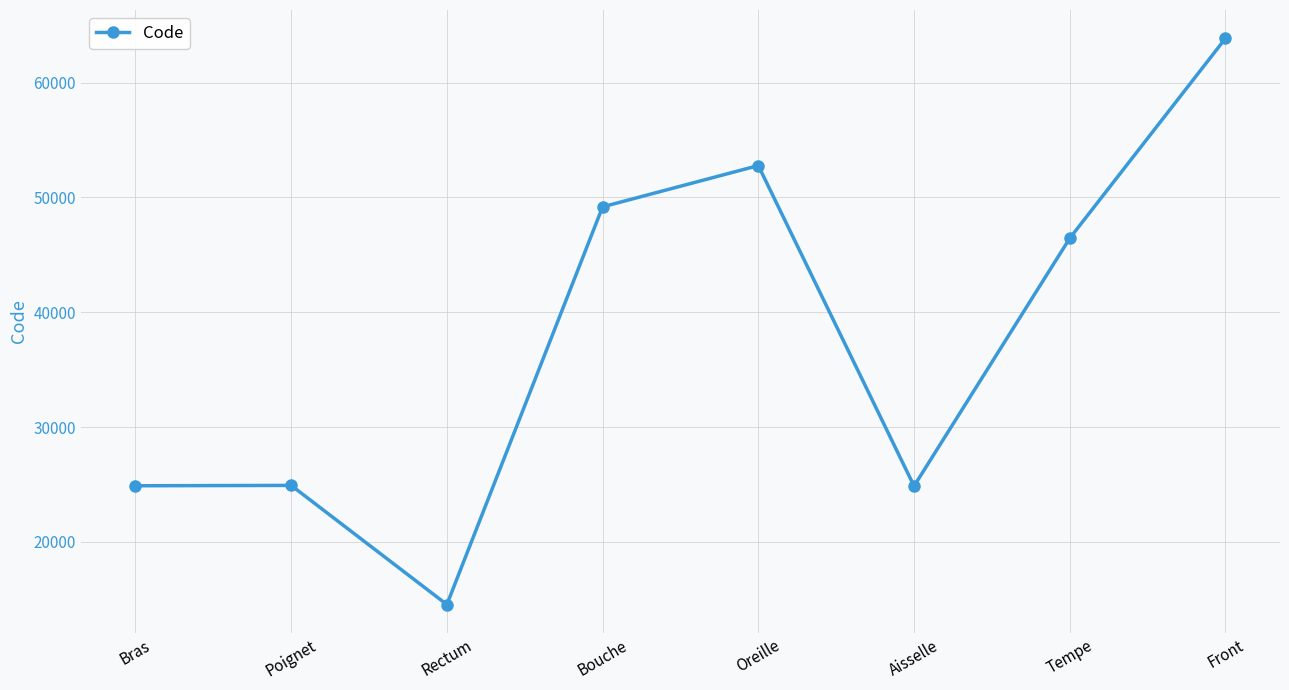

Which has a higher value, Bouche or Oreille?

Oreille